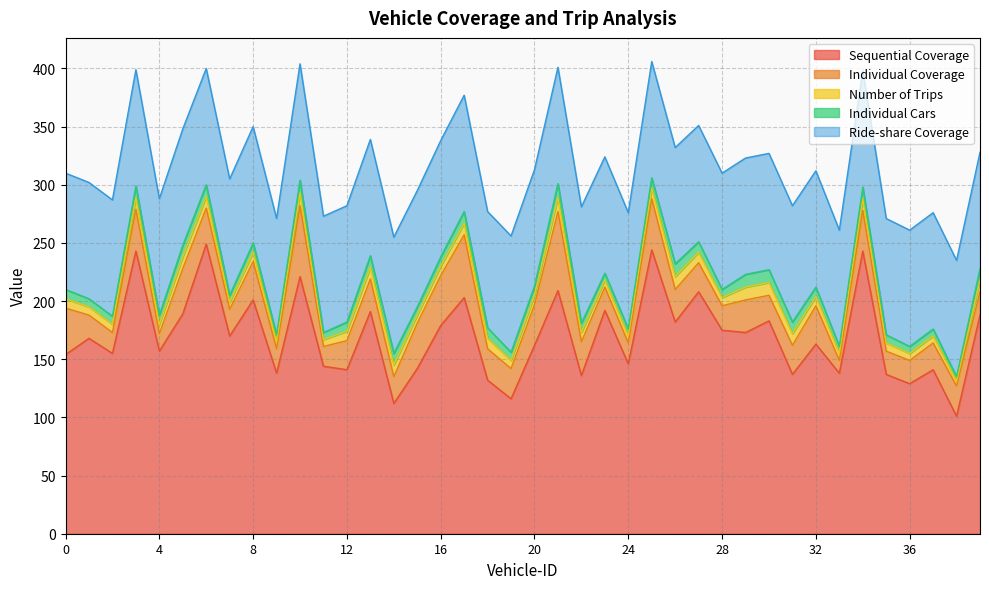

Reading left to right, extract all data points from this chart.

Sequential Coverage: 154	168	155	243	157	189	249	170	201	138	221	144	141	191	112	142	179	203	132	116	162	209	136	192	146	244	182	208	175	173	183	137	163	138	243	137	129	141	101	188
Individual Coverage: 40	20	18	36	15	39	31	23	33	21	61	17	25	28	23	39	43	54	27	26	35	68	29	20	18	44	28	25	21	28	22	25	33	11	35	20	20	23	26	20
Number of Trips: 8	7	7	10	8	10	10	6	8	6	11	6	8	10	10	7	8	10	9	7	8	12	8	6	6	9	11	9	7	11	11	10	8	6	10	7	6	6	4	10
Individual Cars: 8	7	7	10	8	10	10	6	8	6	11	6	8	10	10	7	8	10	9	7	8	12	8	6	6	9	11	9	7	11	11	10	8	6	10	7	6	6	4	10
Ride-share Coverage: 100	100	100	100	100	100	100	100	100	100	100	100	100	100	100	100	100	100	100	100	100	100	100	100	100	100	100	100	100	100	100	100	100	100	100	100	100	100	100	100